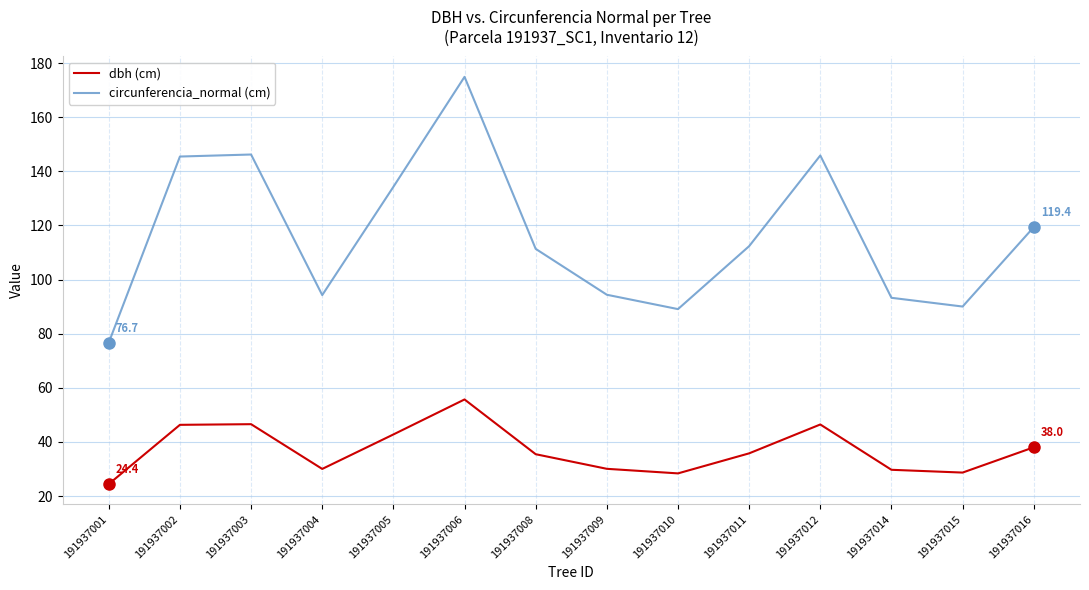

True or false: circunferencia_normal (cm) and dbh (cm) intersect in this chart.

False